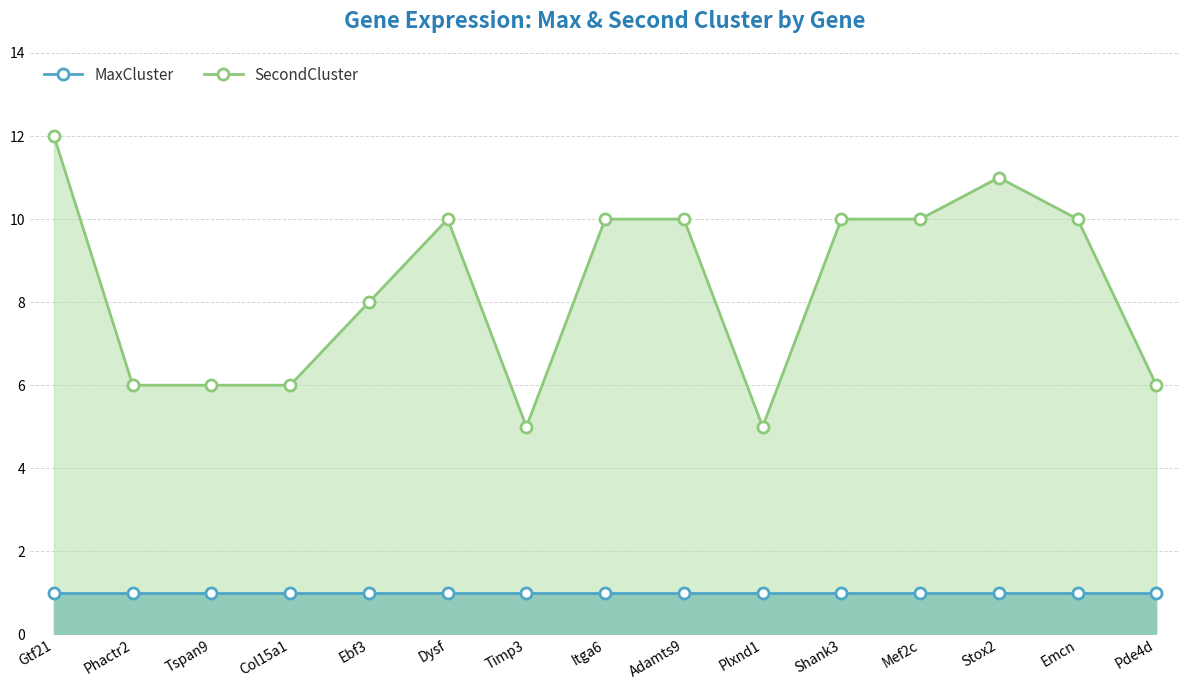

Rank the series at Col15a1 from lowest to highest value.

MaxCluster, SecondCluster